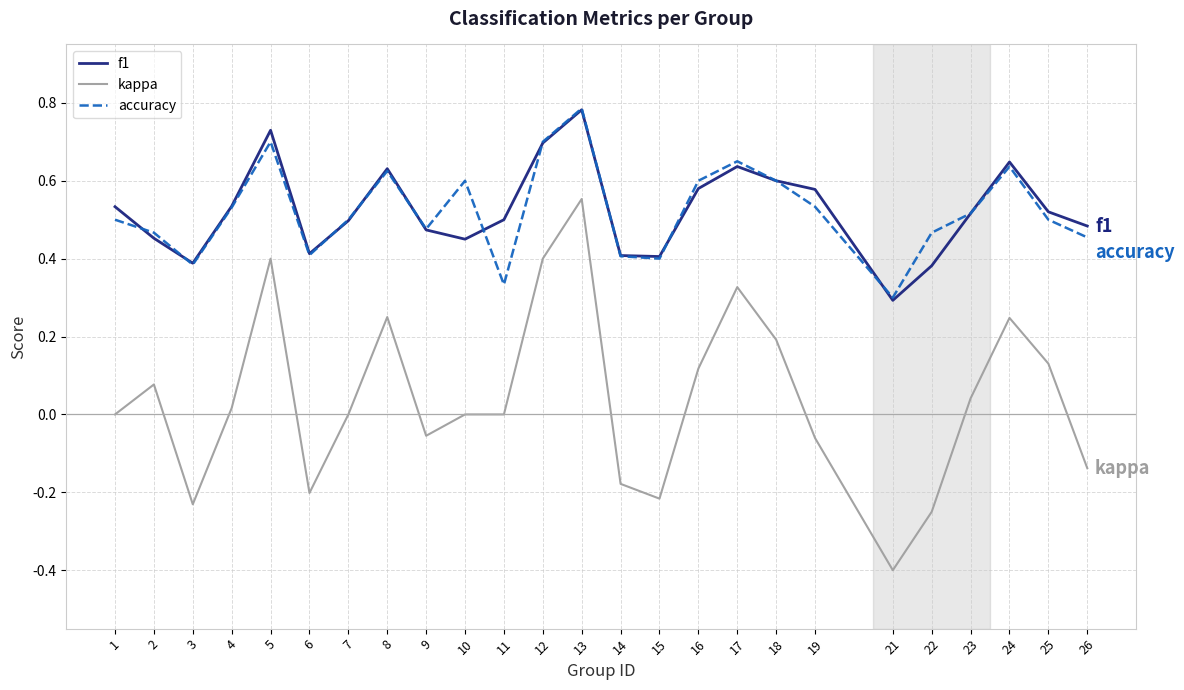

Which series changed the most between 18 and 21?

kappa